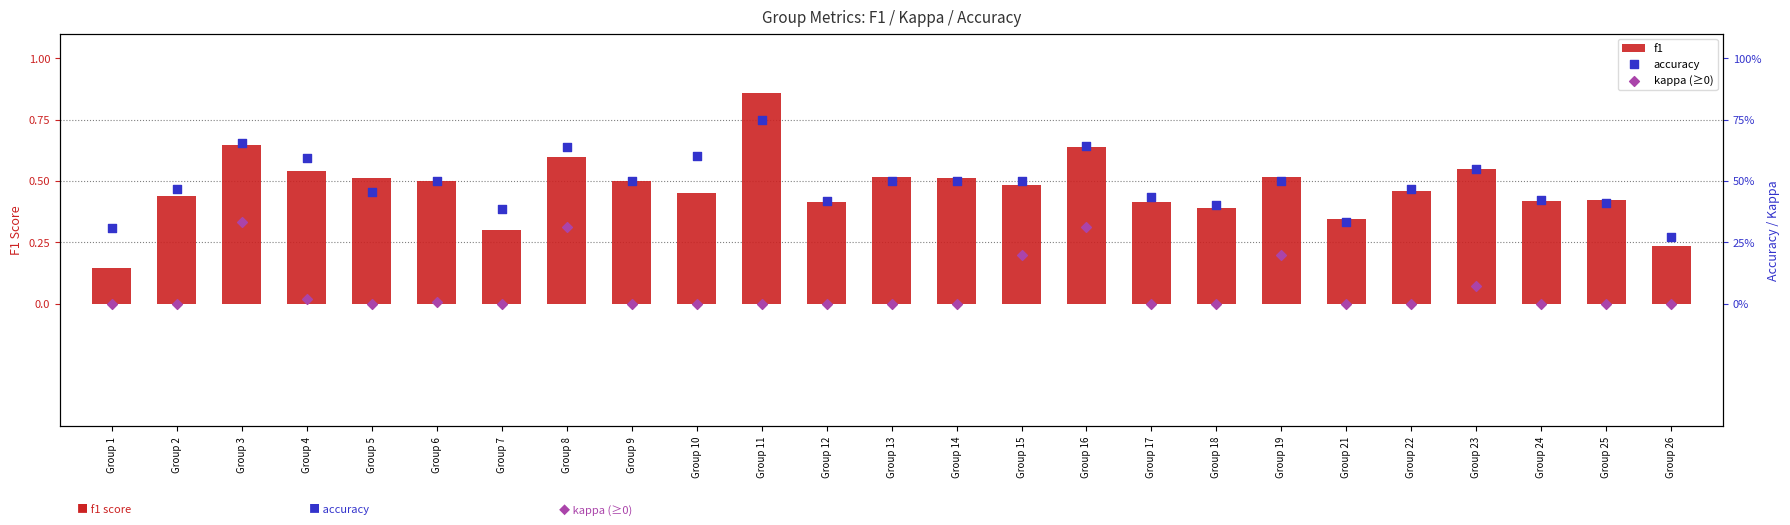

At how many categories does at least one series exceed 0?

25